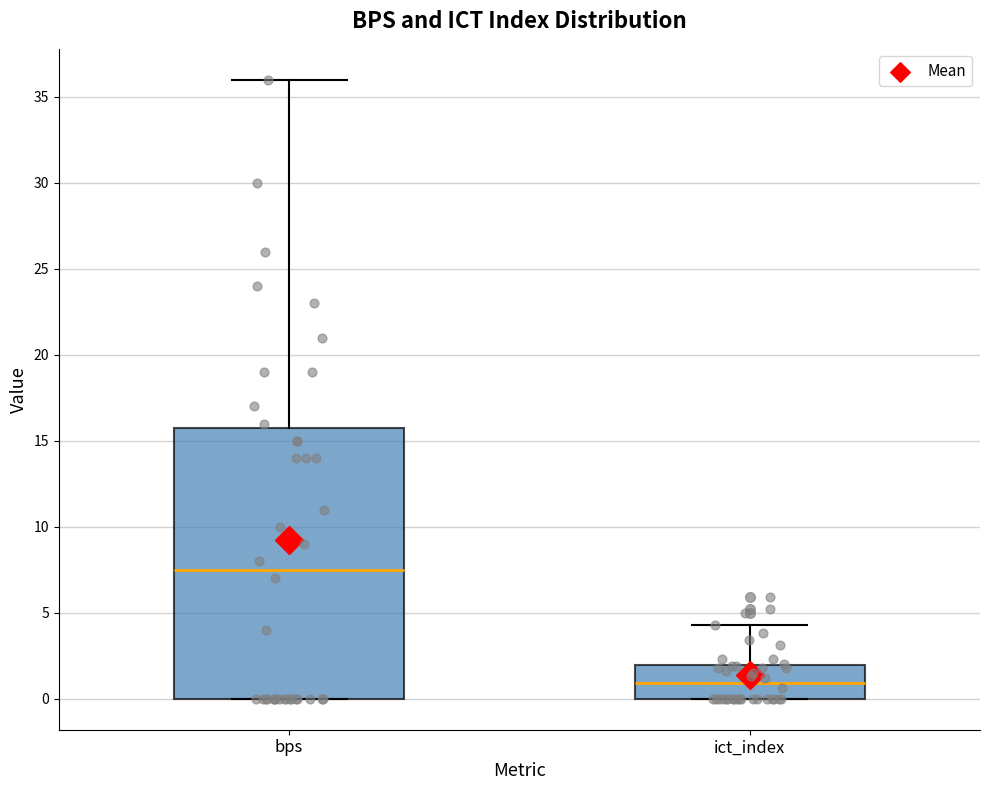

Which box is the tallest, from its lower edge to its upper edge?

bps